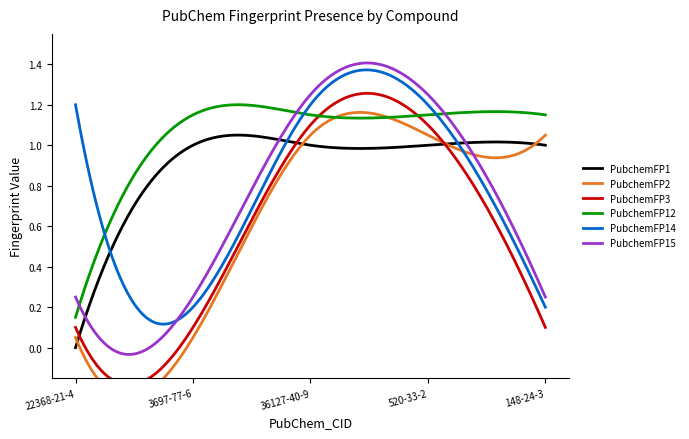

How many intersections are there between PubchemFP12 and PubchemFP14?

3